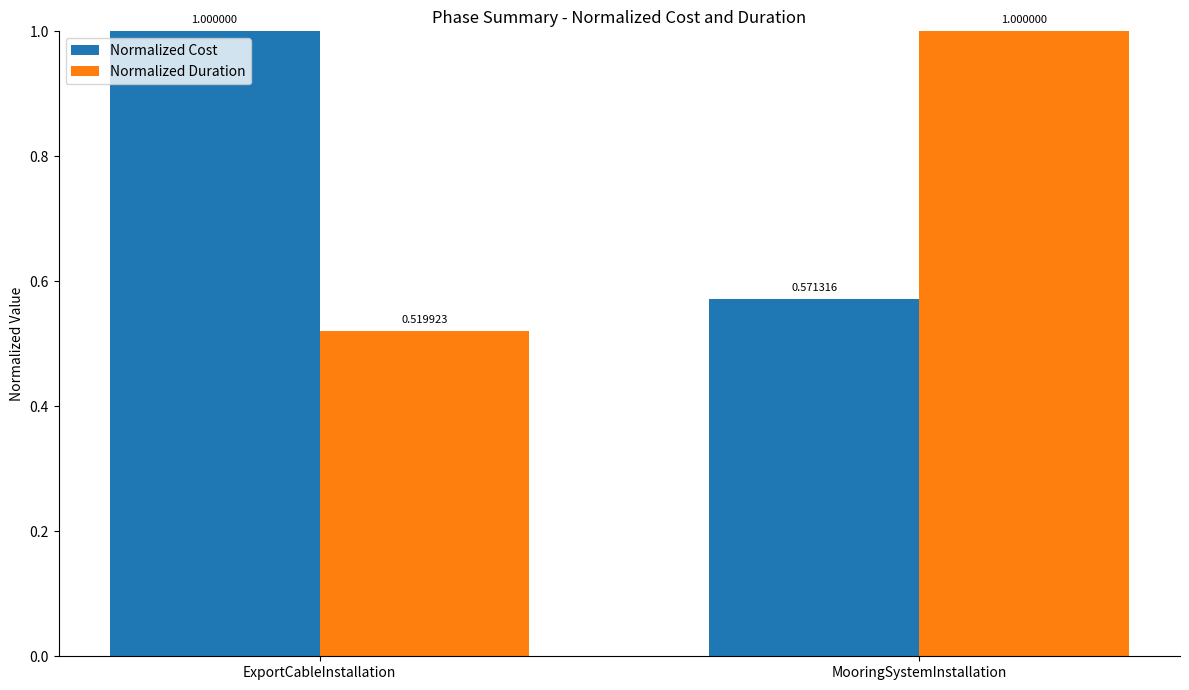

The value of Normalized Duration at MooringSystemInstallation is 0.5. True or false?

False